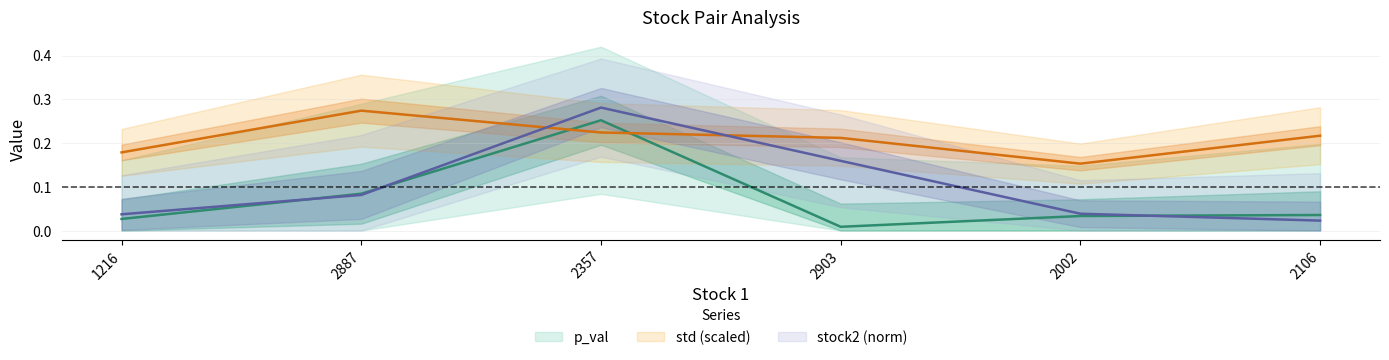

The std series shows 0.3 at 1216. True or false?

False